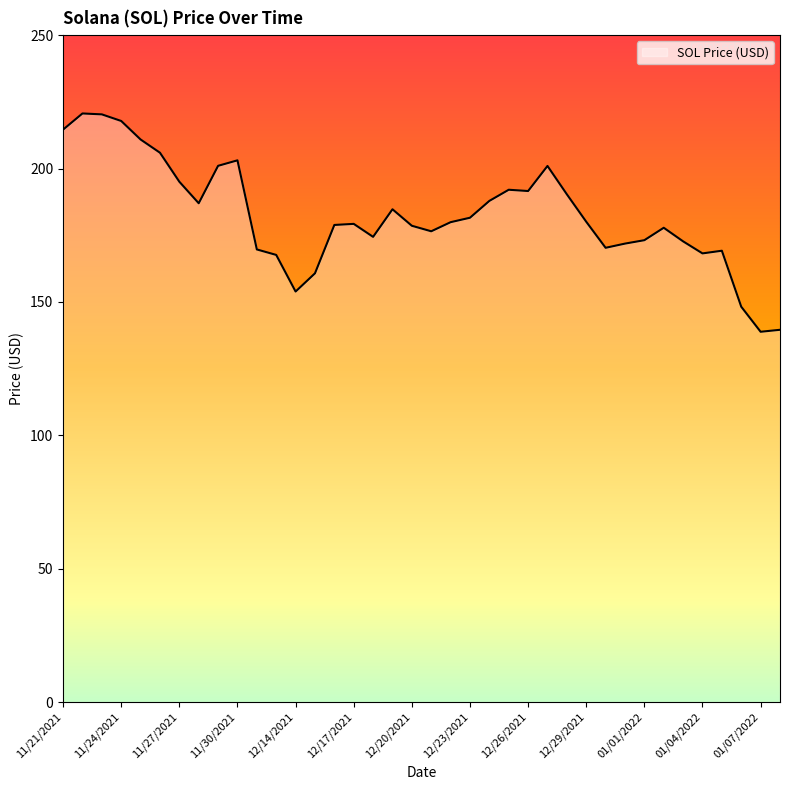

What is the minimum value shown in the chart?

138.8